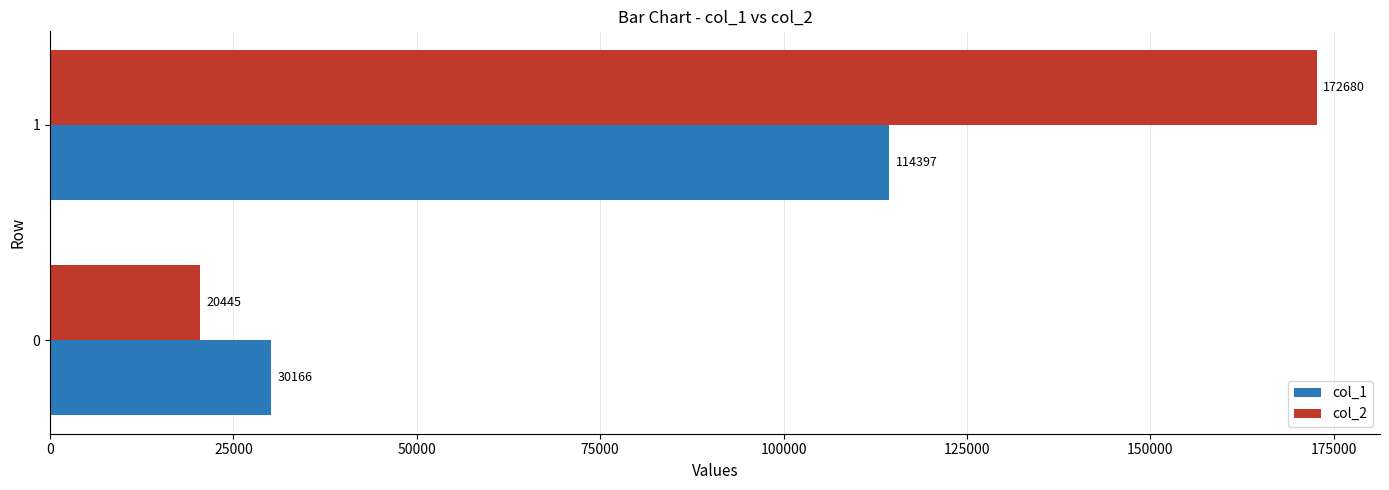

What is the spread (max minus min) of values at 0?

9721